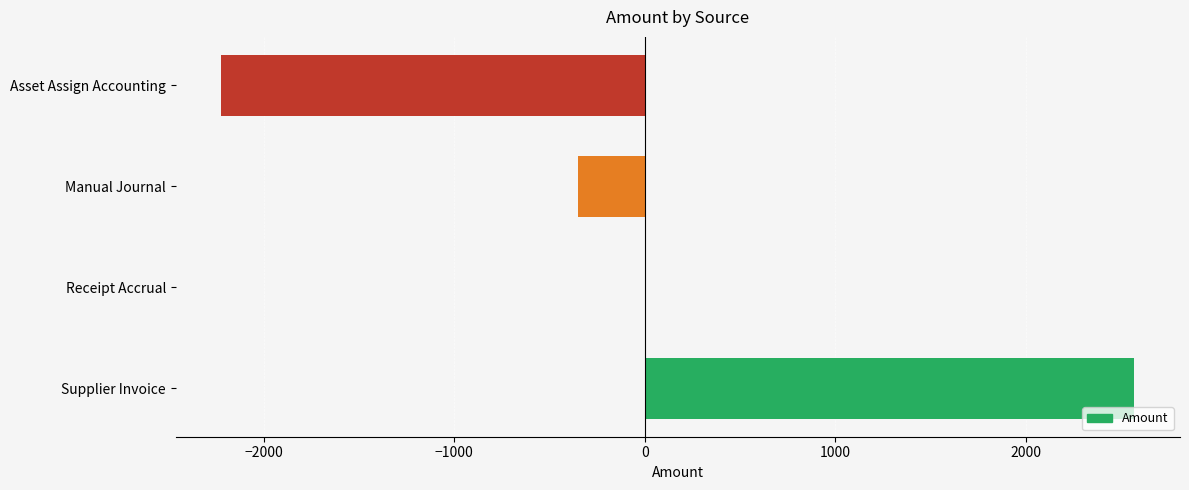

What is the greatest value displayed?

2571.1